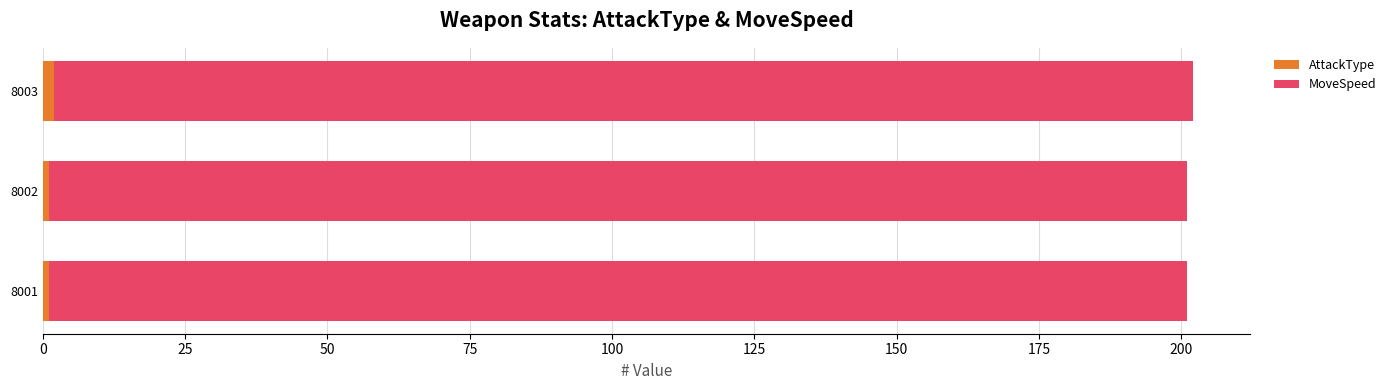

How many categories are shown in the chart?

3